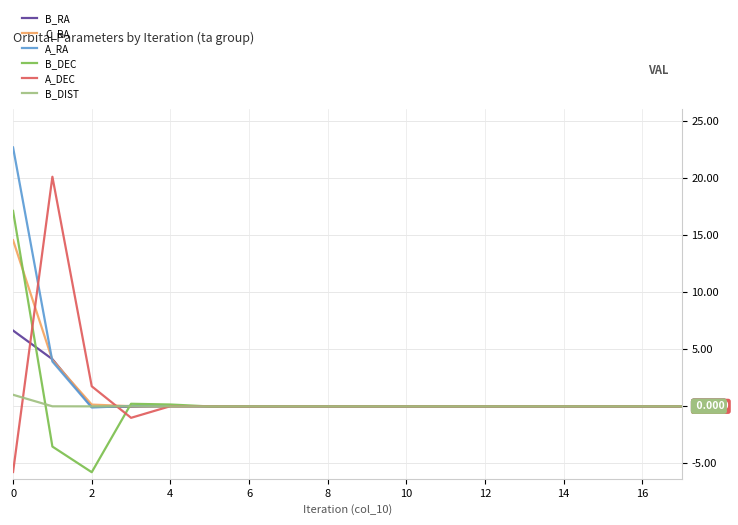

Which series has the widest spread of values?

A_DEC